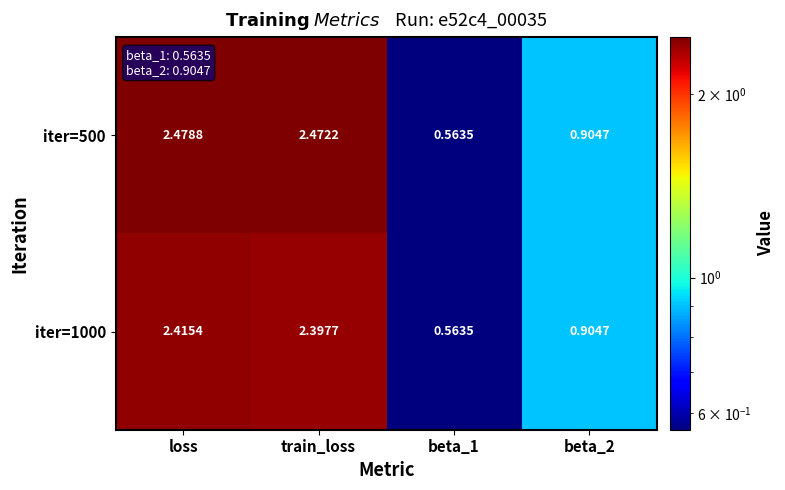

Which label corresponds to the largest value in the chart?

loss